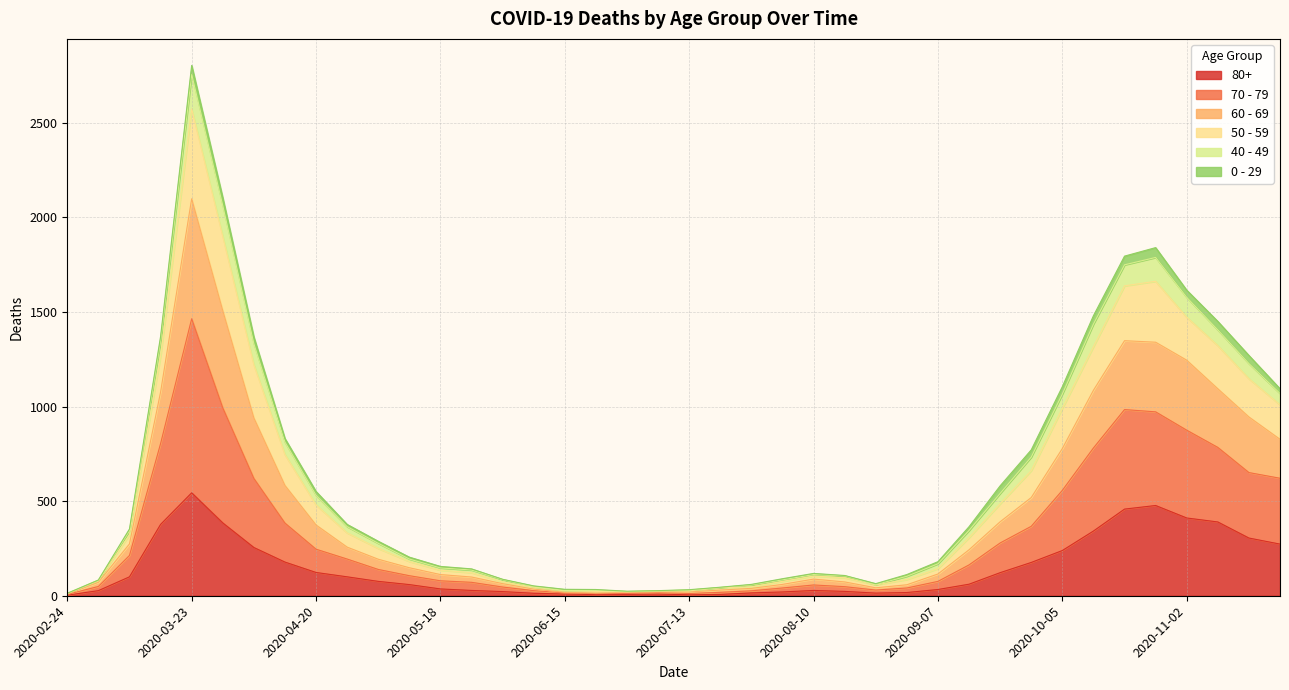

At how many categories does at least one series exceed 2179?

1